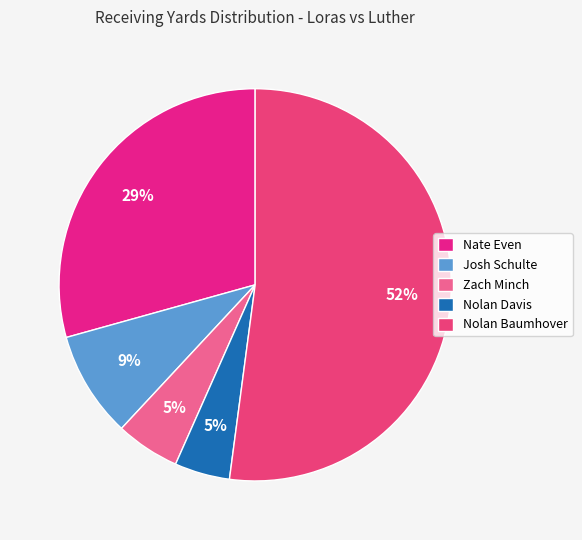

How many segments does this pie chart have?

5